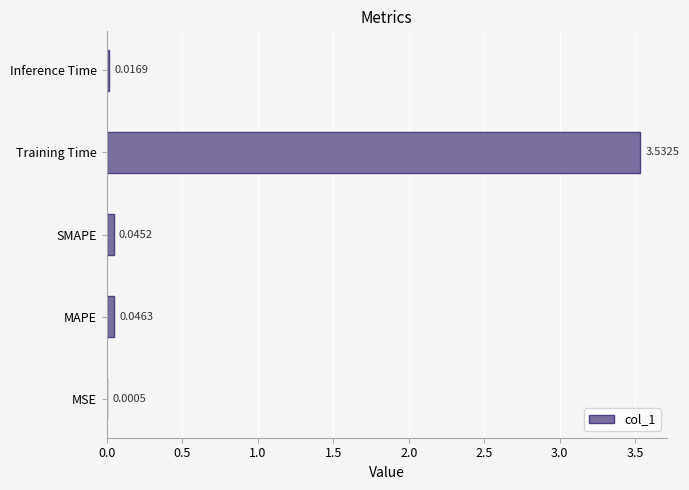

Where is the data nearest to the value 1?

MAPE